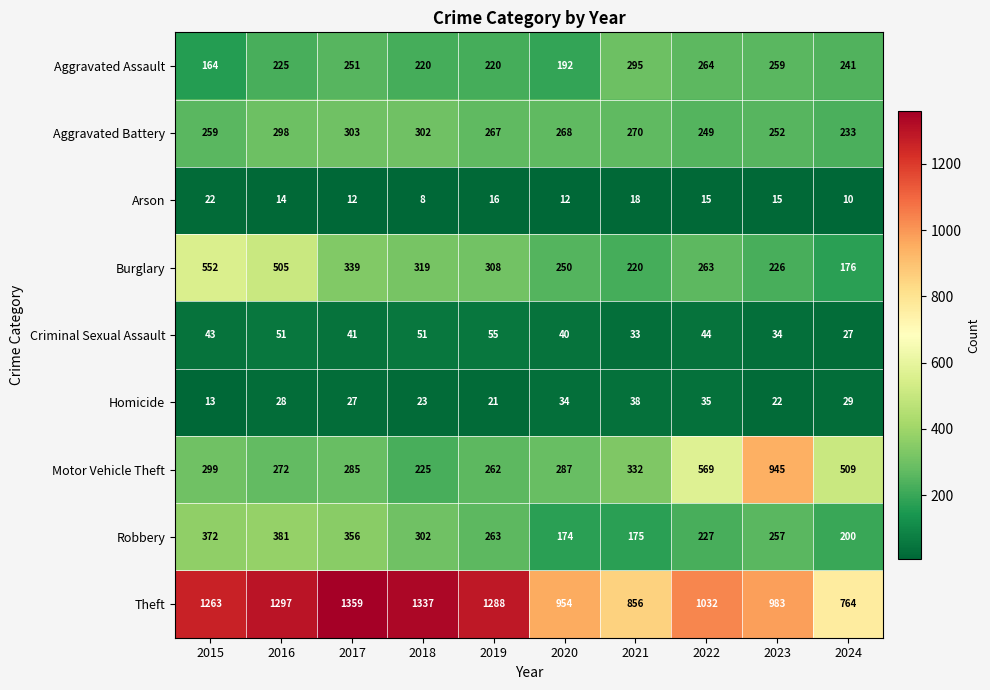

How many categories are shown in the chart?

10